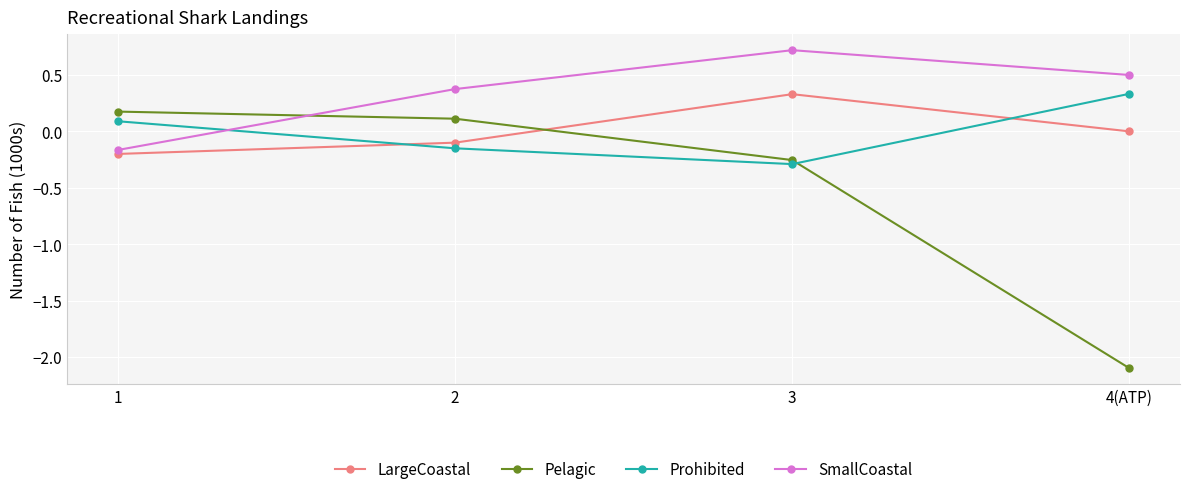

Which series has the largest total across all categories?

SmallCoastal